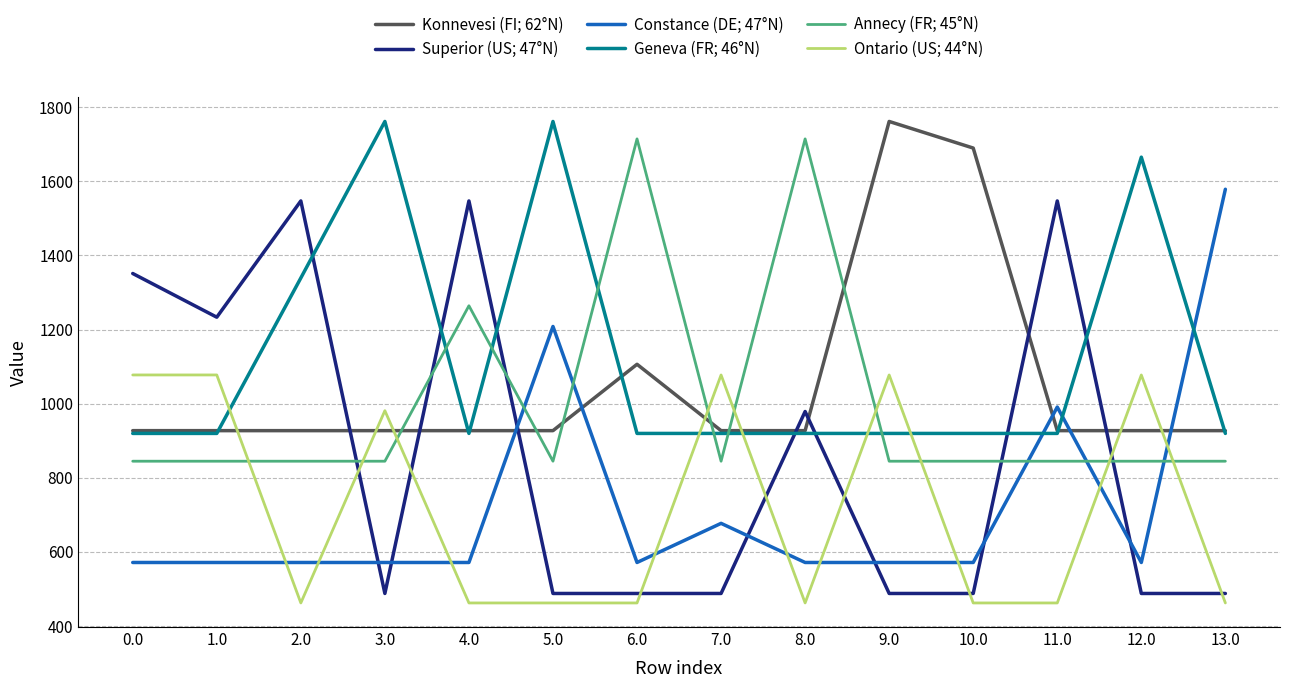

What are all the series names shown in the legend?

Konnevesi (FI; 62°N), Superior (US; 47°N), Constance (DE; 47°N), Geneva (FR; 46°N), Annecy (FR; 45°N), Ontario (US; 44°N)